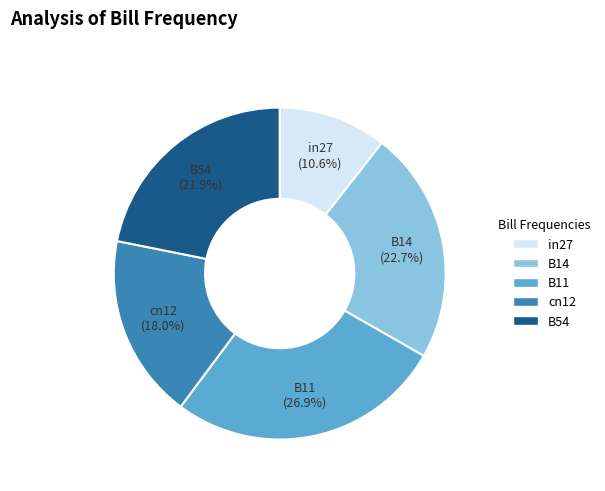

Is in27 the majority of the pie?

No